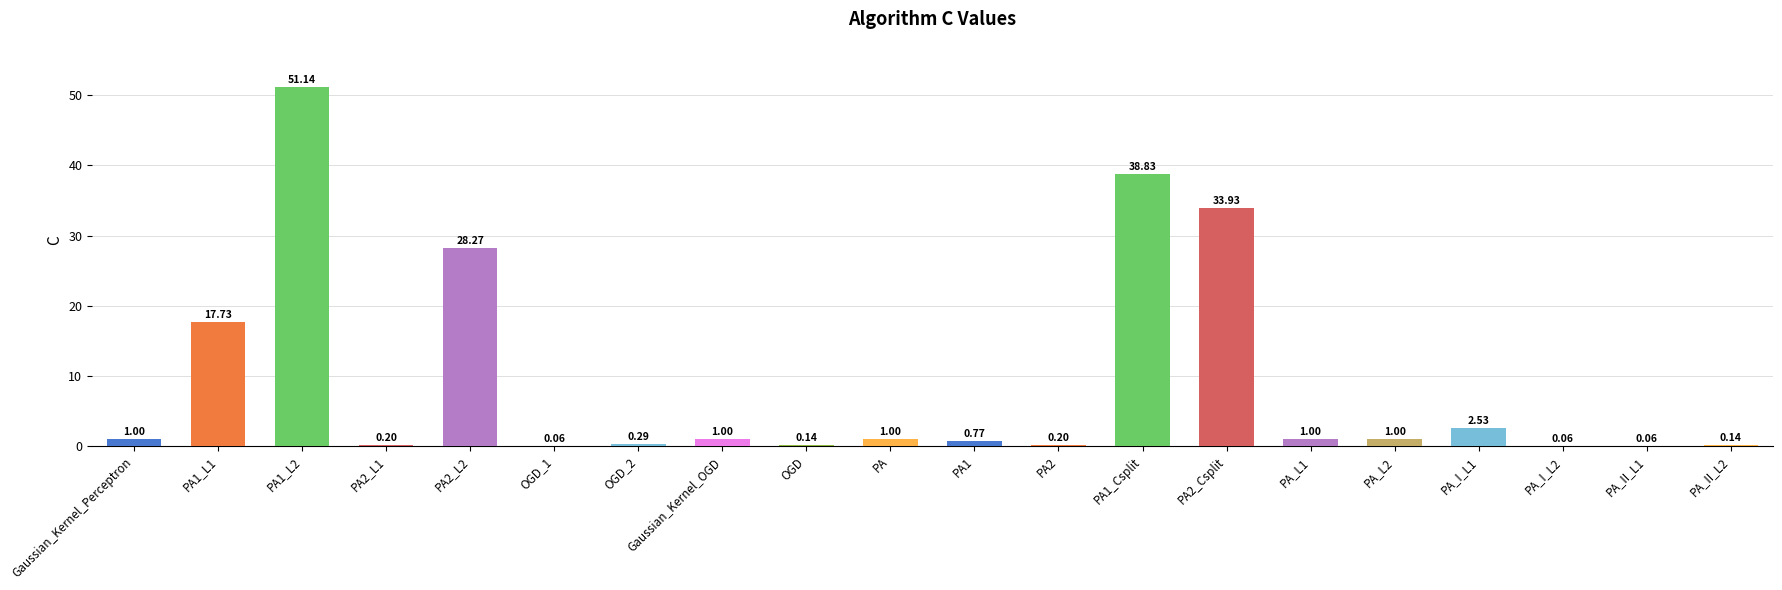

Which has a higher value, PA or PA_II_L1?

PA